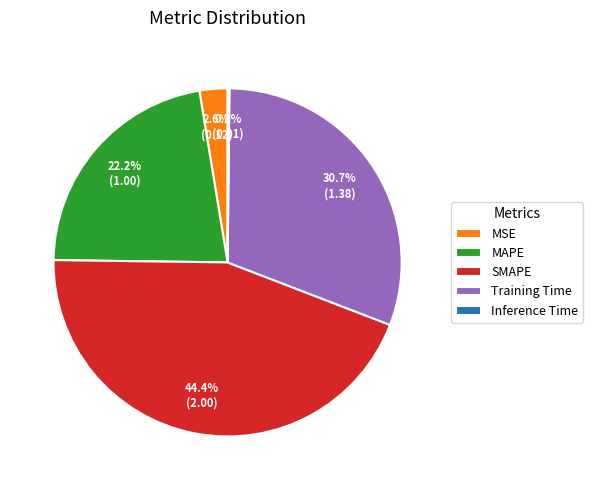

Which slice is the largest?

SMAPE